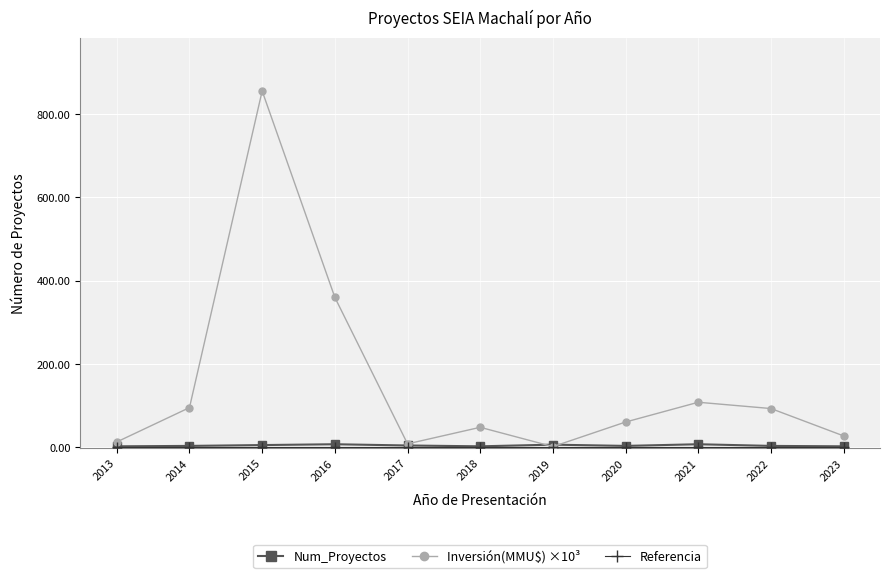

Which series has the largest total across all categories?

Inversión(MMU$) ×10³